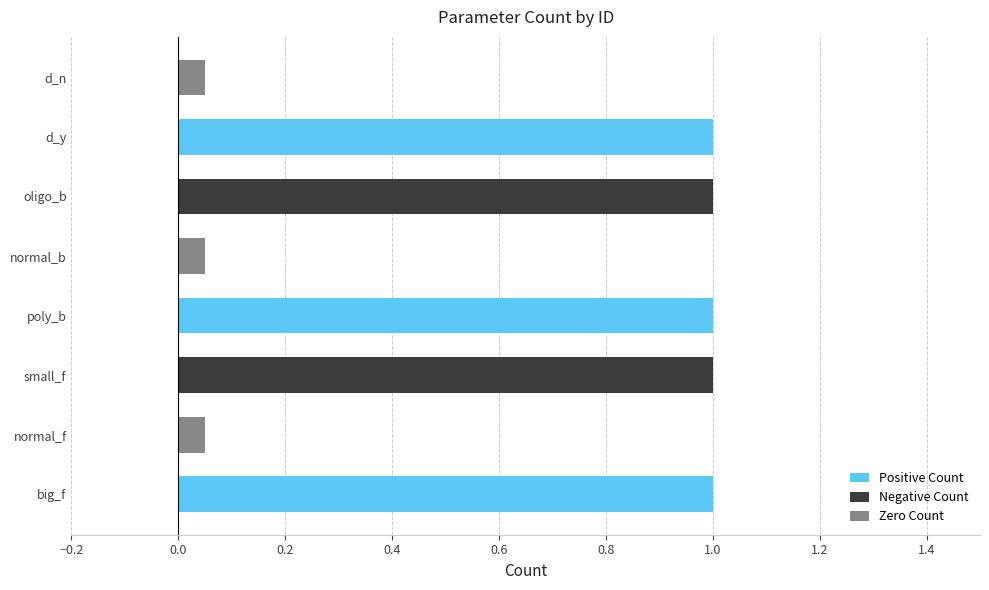

What position from the left is d_n?

8